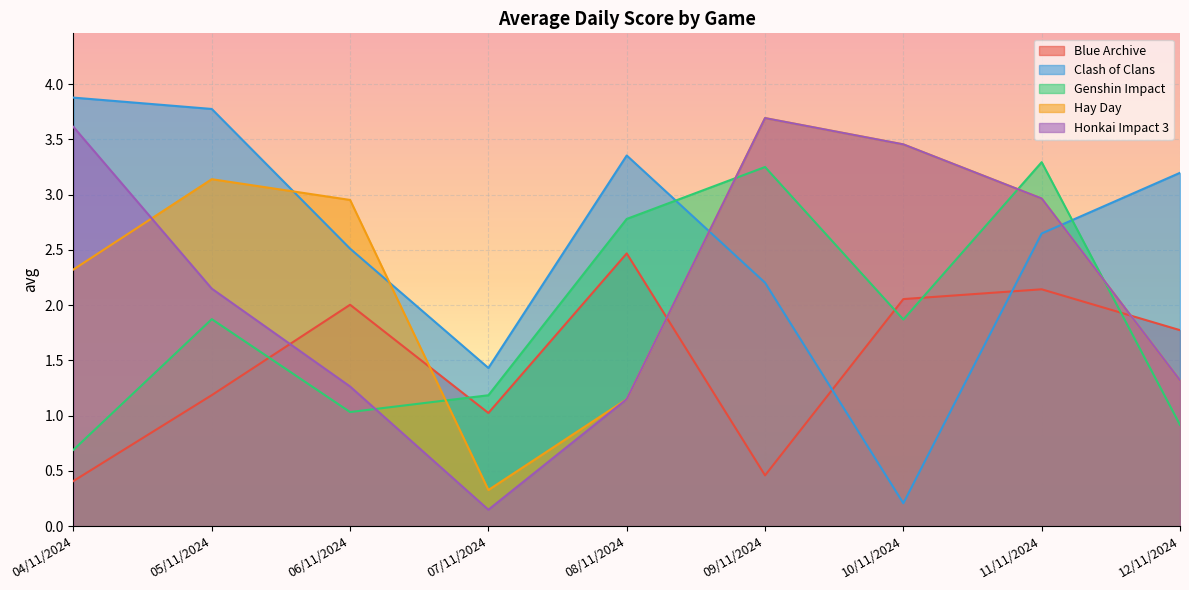

True or false: Hay Day and Honkai Impact 3 intersect in this chart.

True